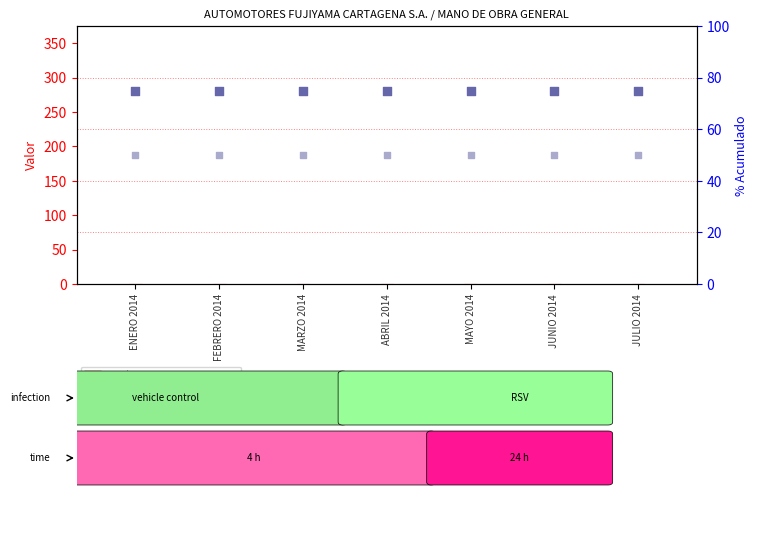

Is the value of UTILIDAD OPERACIONAL at ENERO 2014 greater than the value of rank, Detection Call = ABSENT at MAYO 2014?

No